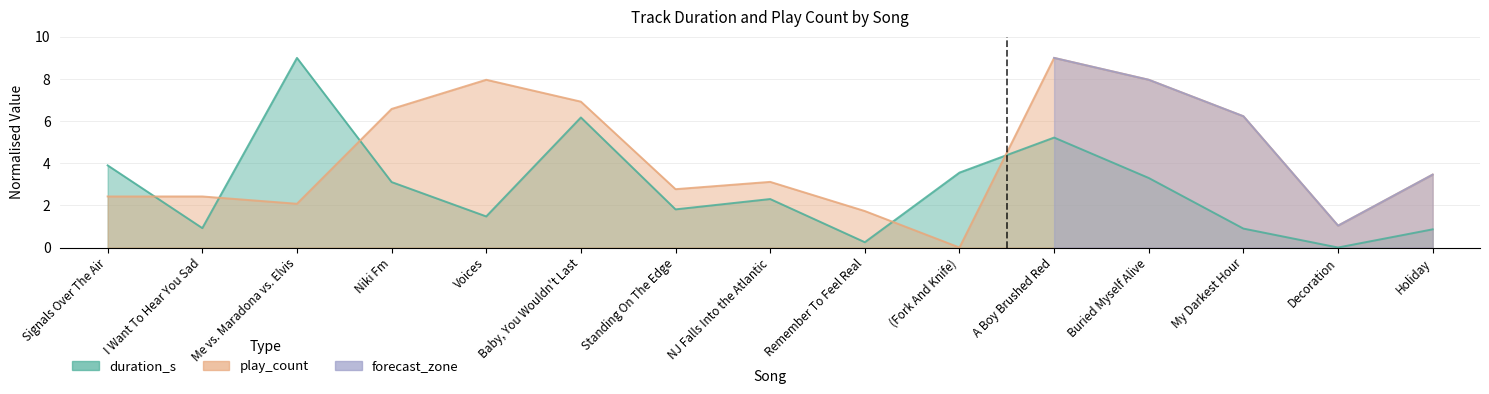

At which category is the sum across all series the highest?

A Boy Brushed Red